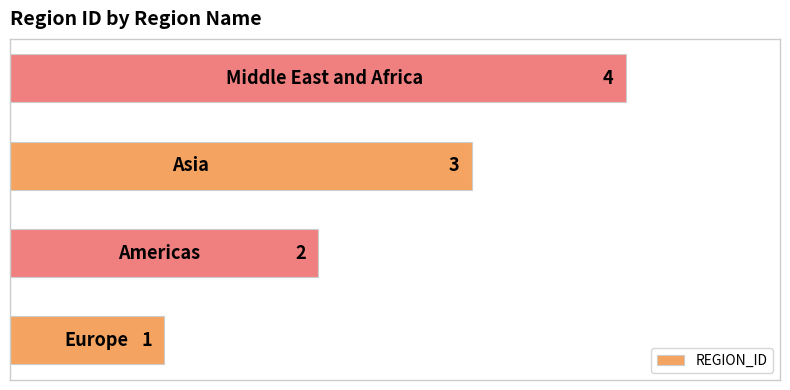

What is the maximum value shown in the chart?

4